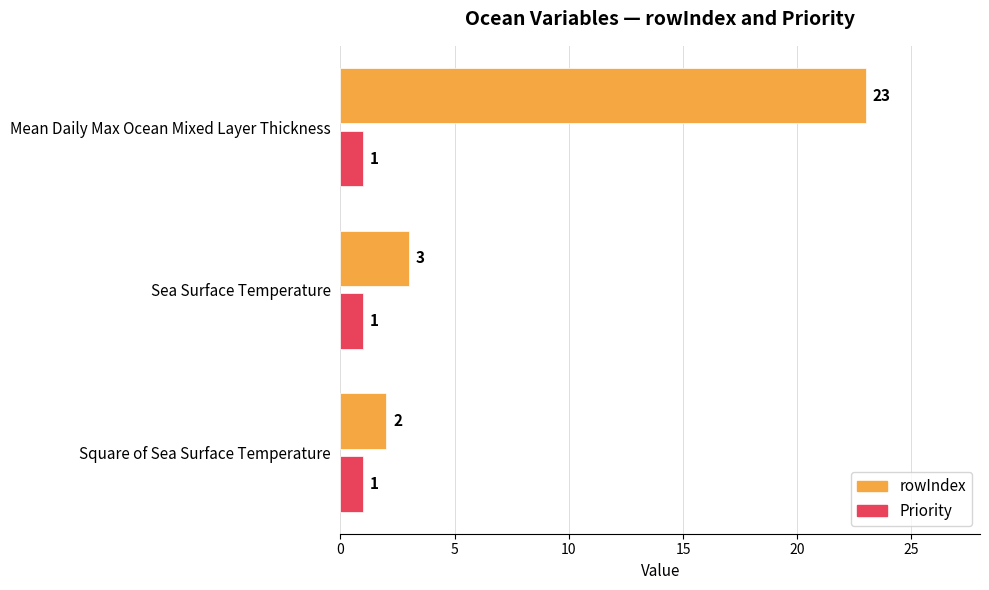

Which label corresponds to the largest value in the chart?

Mean Daily Max Ocean Mixed Layer Thickness